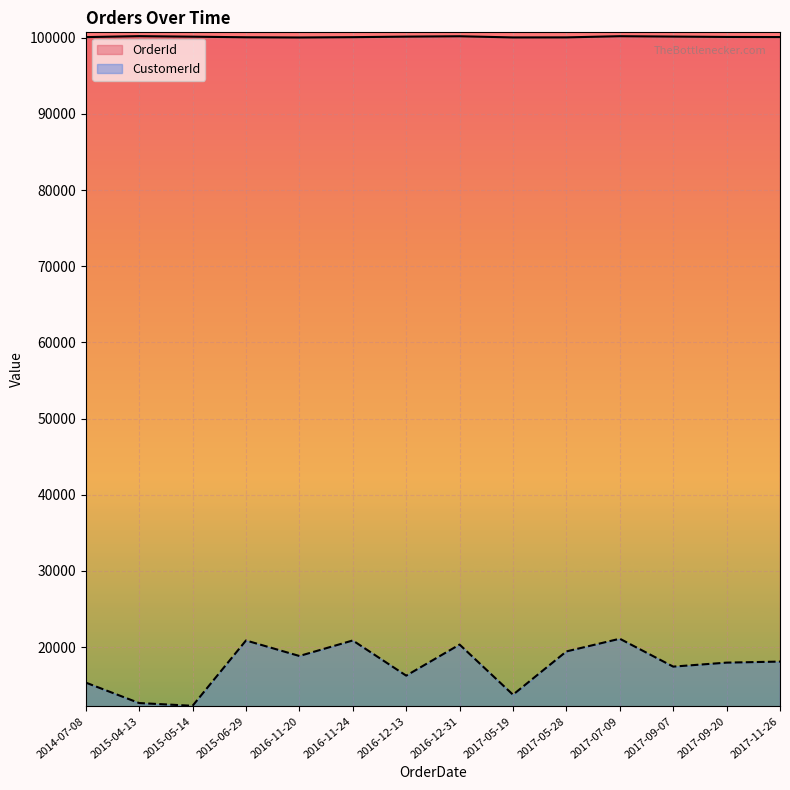

Reading left to right, what are all the values shown in this chart?

OrderId: 100090	100216	100146	100069	100041	100083	100153	100202	100048	100055	100209	100160	100111	100097
CustomerId: 15325	12640	12280	20860	18820	20860	16240	20320	13735	19420	21085	17425	17950	18085